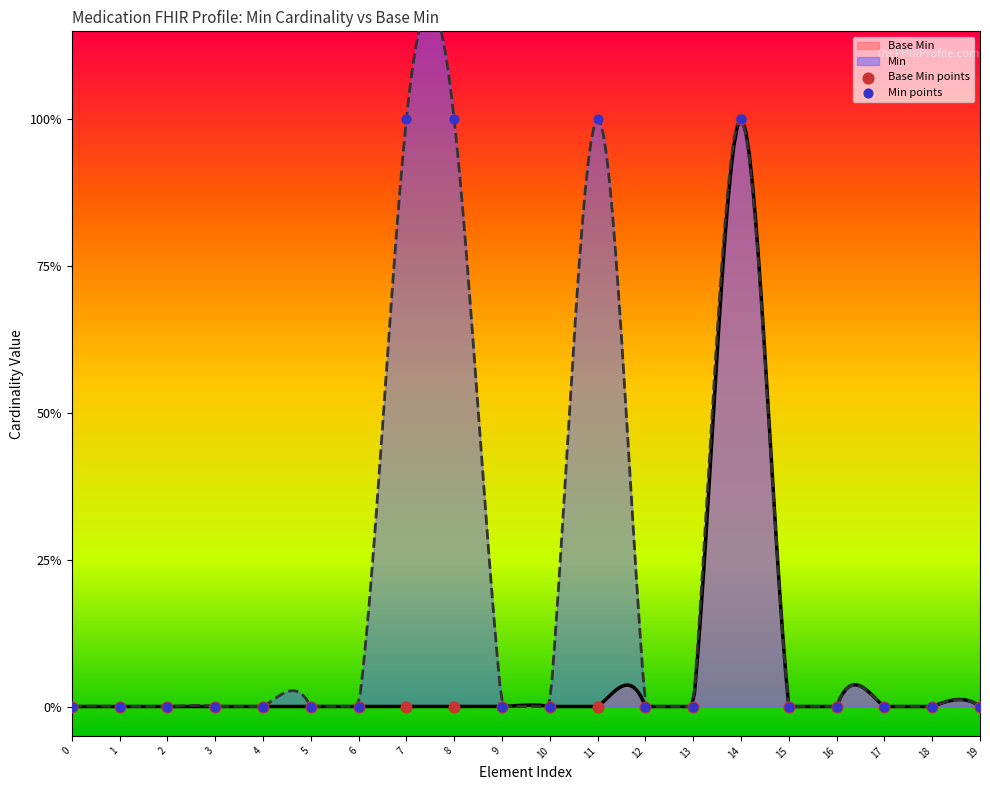

At how many categories does at least one series exceed 0?

4